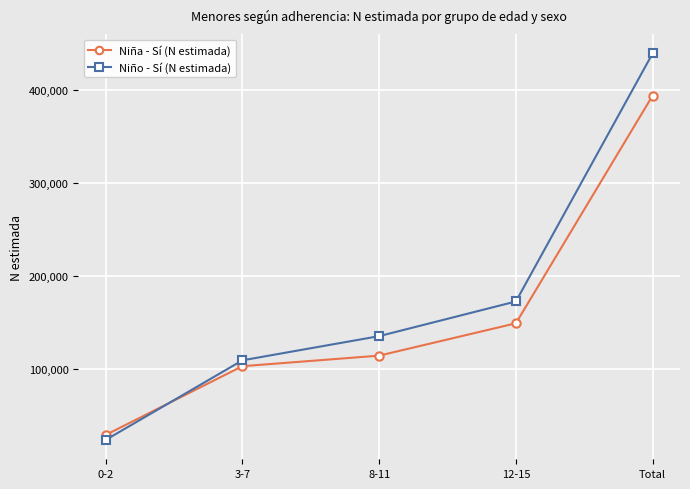

What position from the right is Total?

1